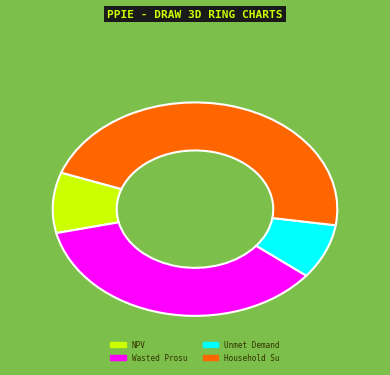

Does any single category account for the majority?

No